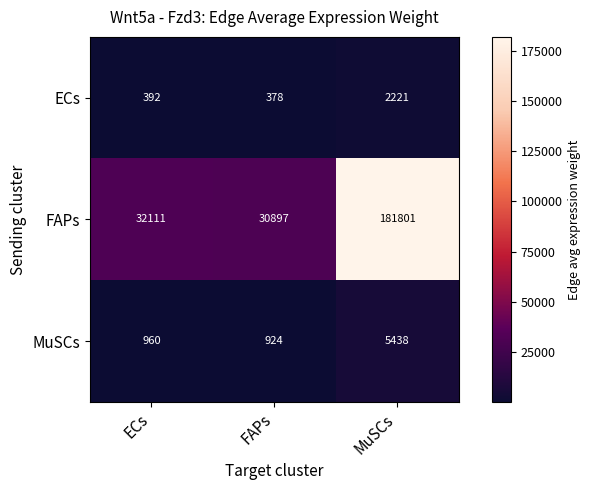

At how many categories does at least one series exceed 97171?

1